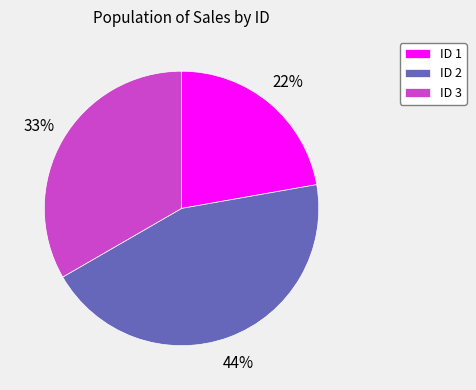

What is the smallest slice in the pie chart?

ID 1